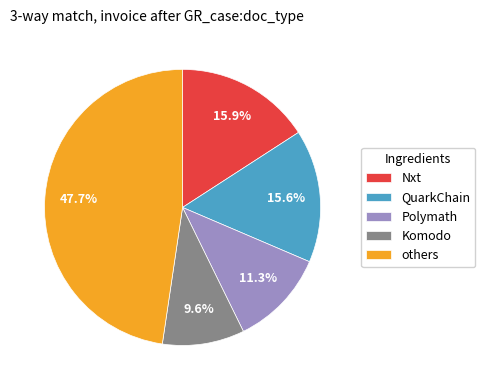

What is the total percentage of Nxt and Polymath?

27.2%